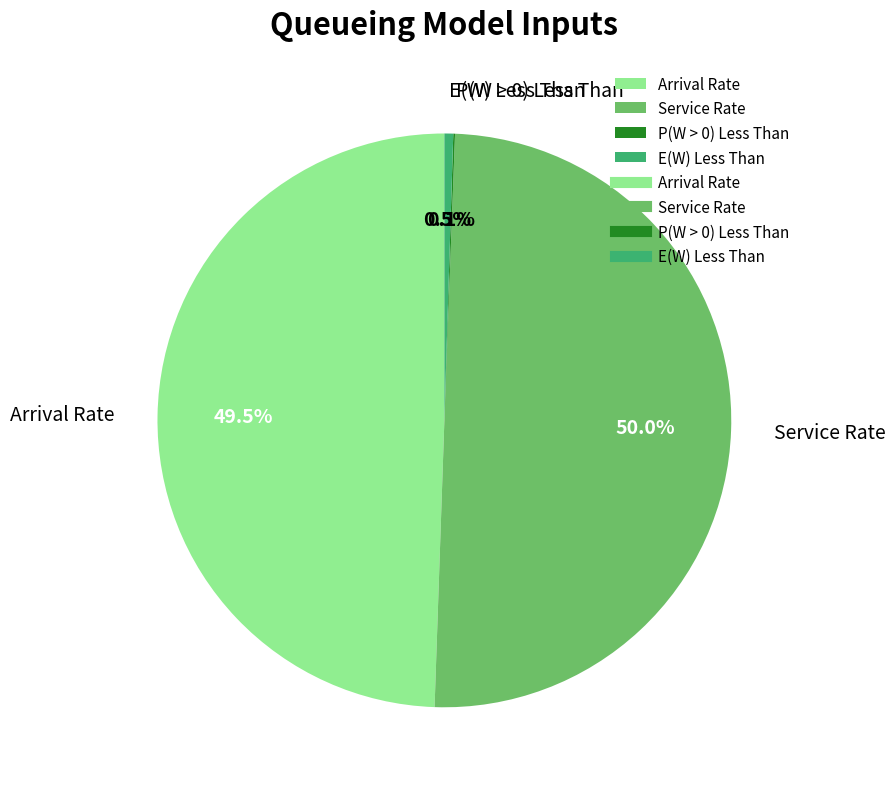

Does Arrival Rate represent more than half of the total?

No